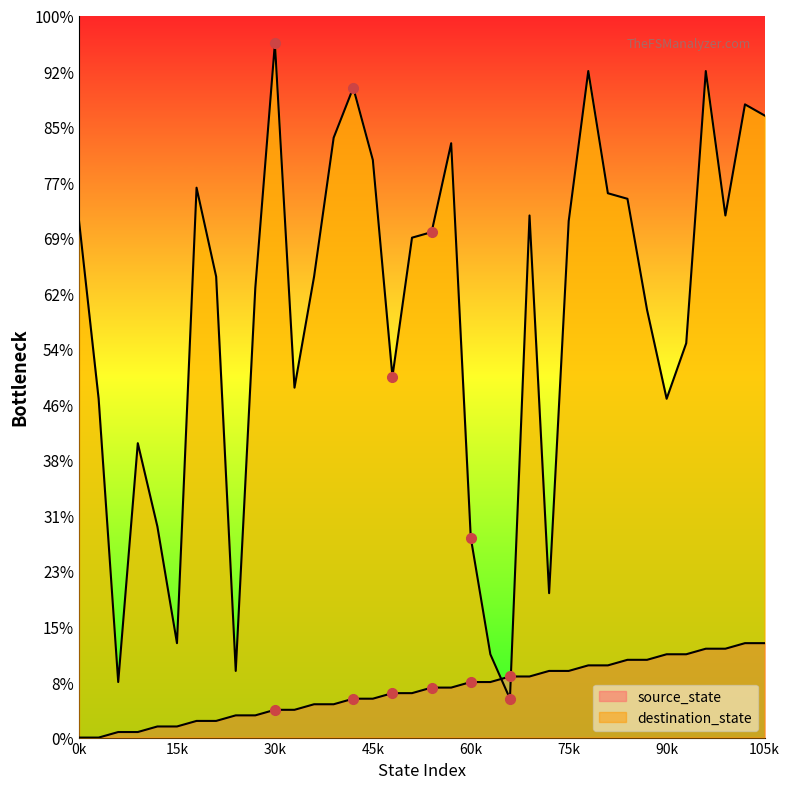

List the series in order of their overall mean, highest first.

destination_state, source_state